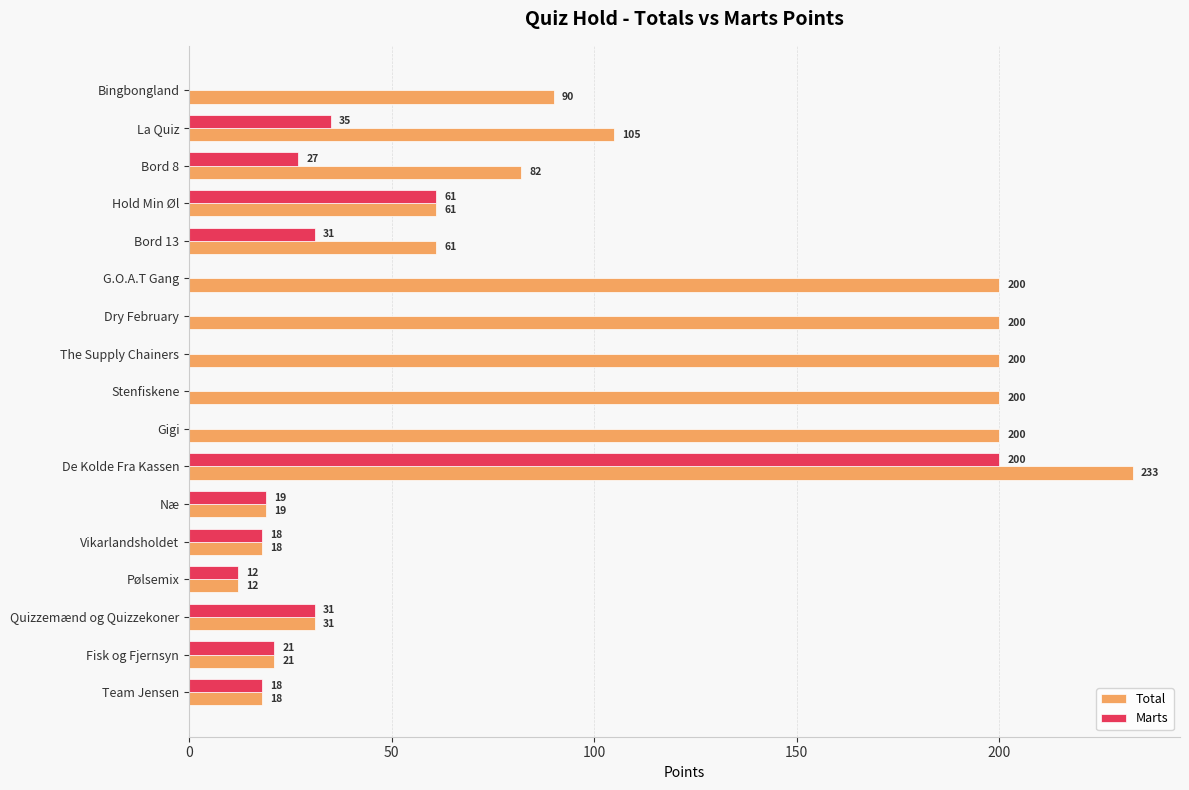

What is the sum of all Marts values?

473